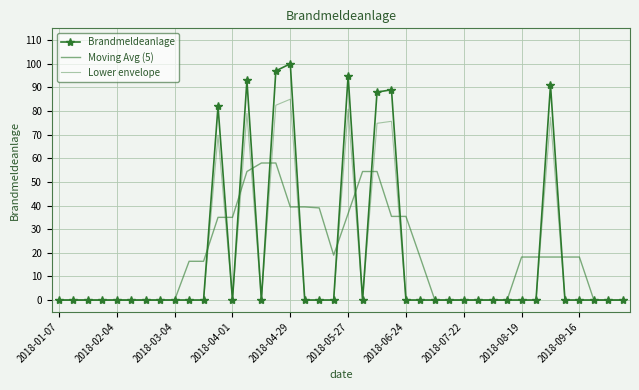

What is the difference between the maximum and minimum values in the Brandmeldeanlage series?

100.0